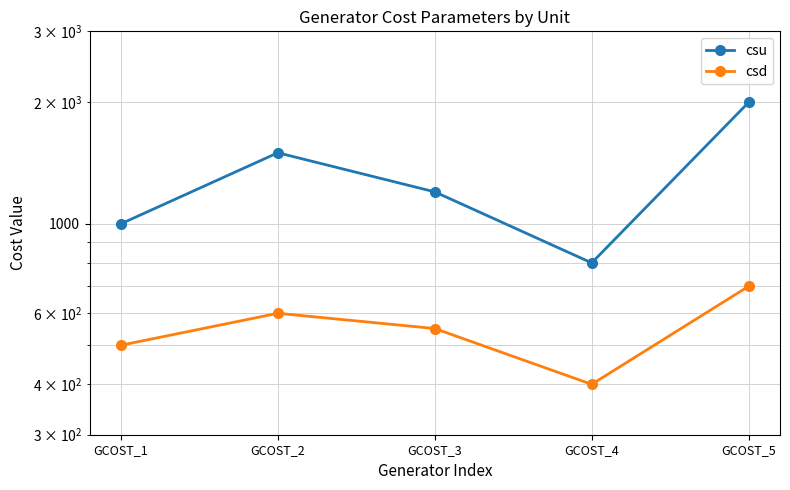

Between GCOST_3 and GCOST_5, which series saw the biggest shift?

csu